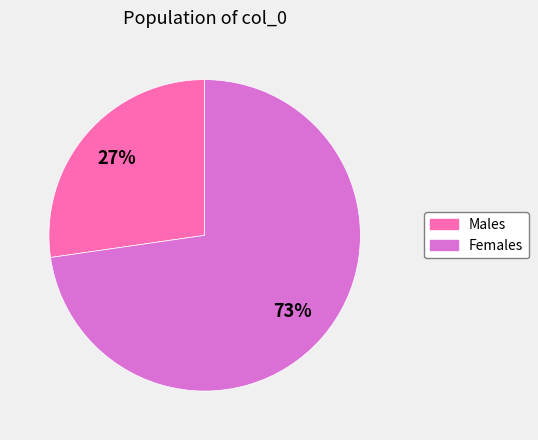

Rank the categories by value from lowest to highest.

Males, Females